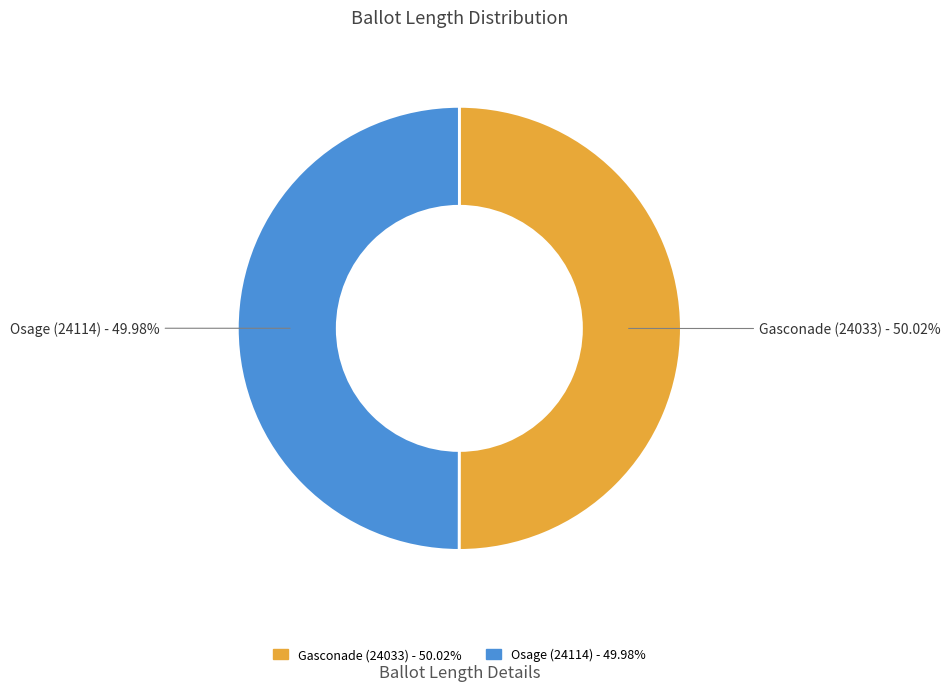

Is it true that Gasconade (24033) is 65% of the pie?

False